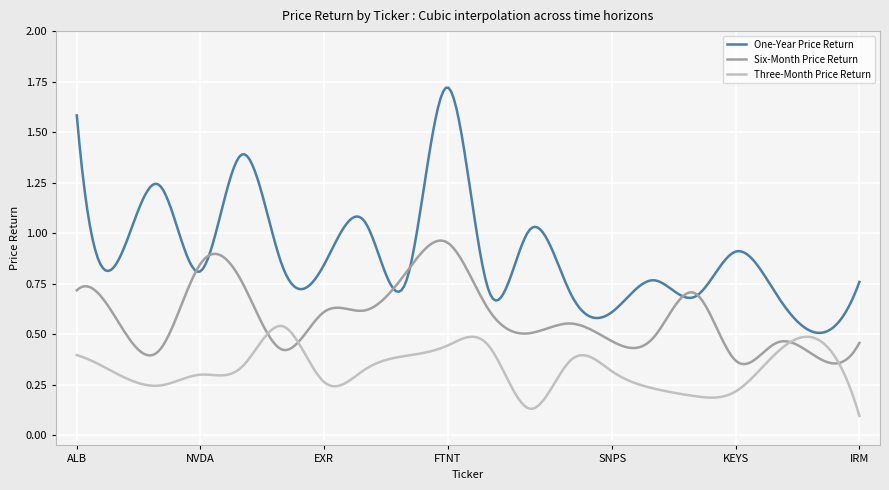

Which series has the largest total across all categories?

One-Year Price Return